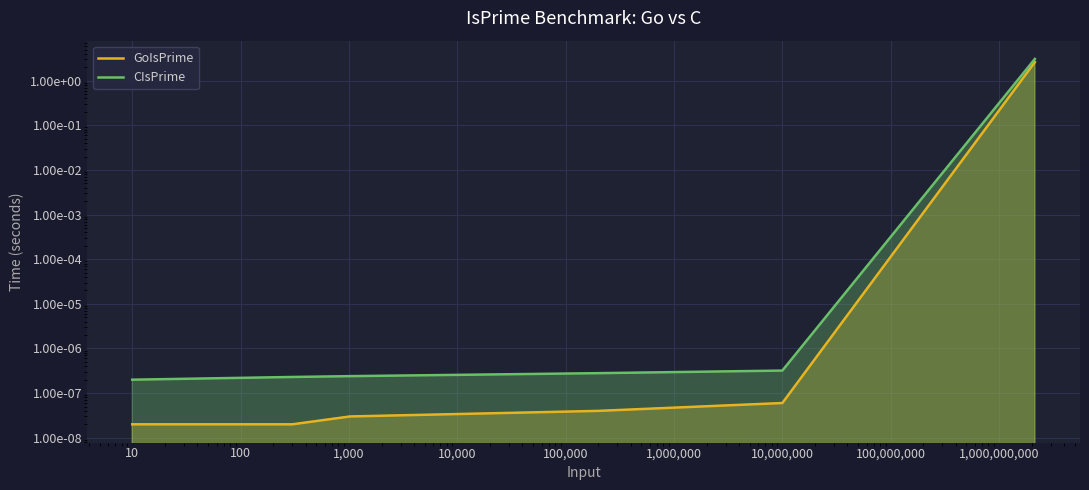

Reading right to left, what are all the values shown in this chart?

GoIsPrime: 2.6	0.0	0.0	0.0	0.0	0.0
CIsPrime: 3.1	0.0	0.0	0.0	0.0	0.0